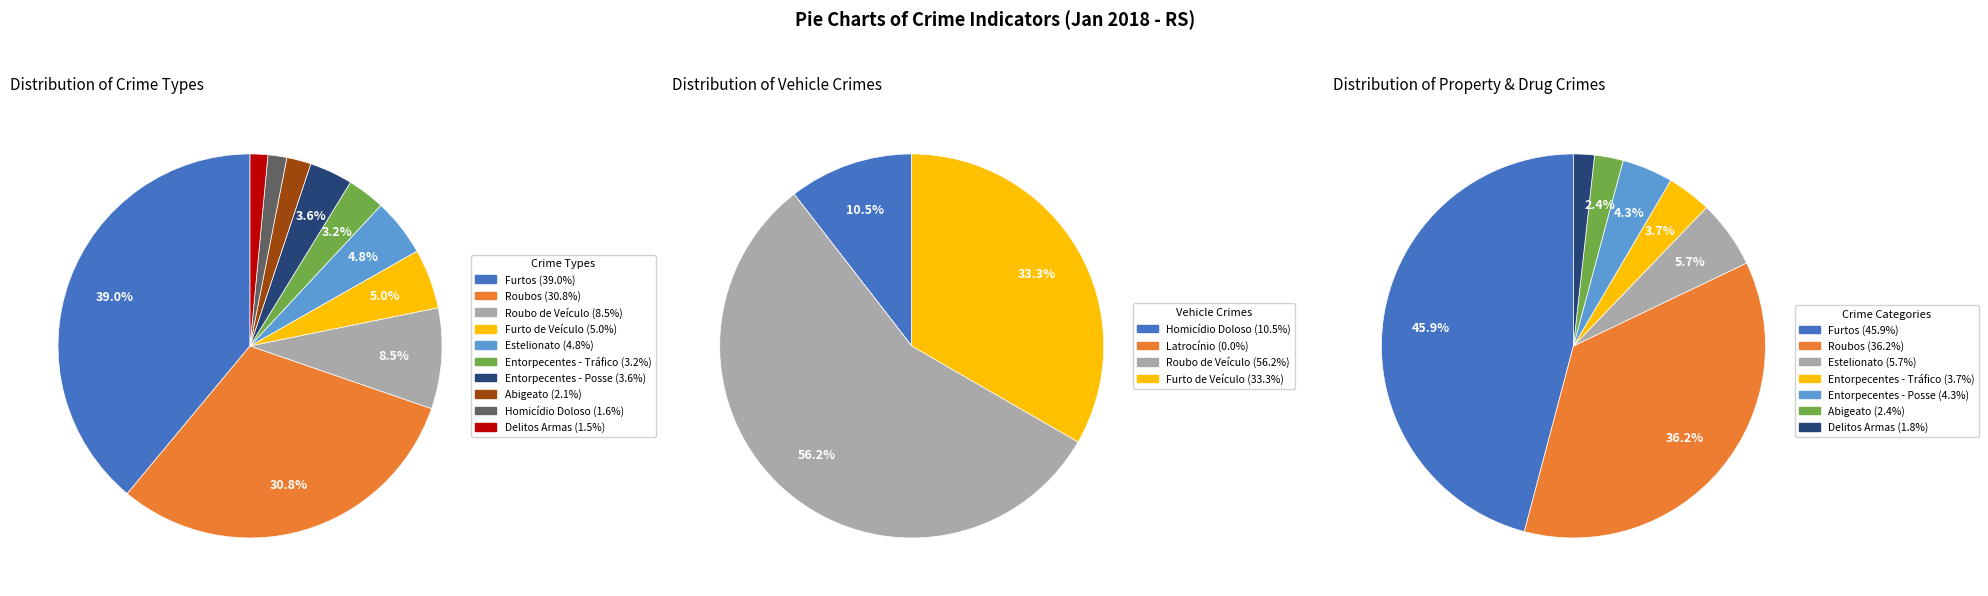

How much of the chart is everything except 3?

100.0%